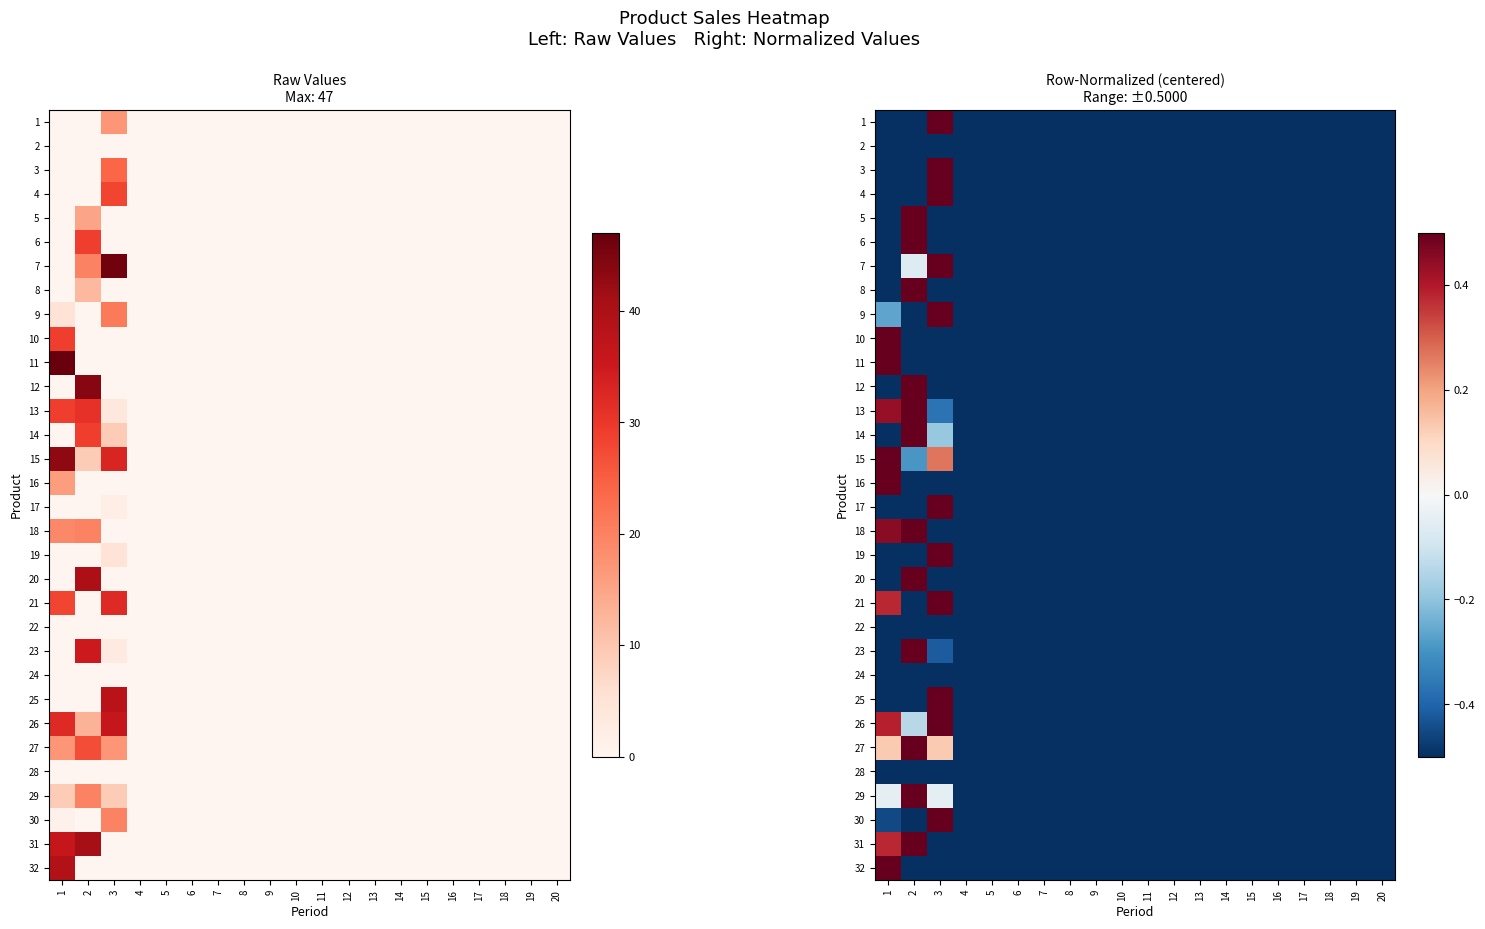

Which category has the highest value across all series?

3